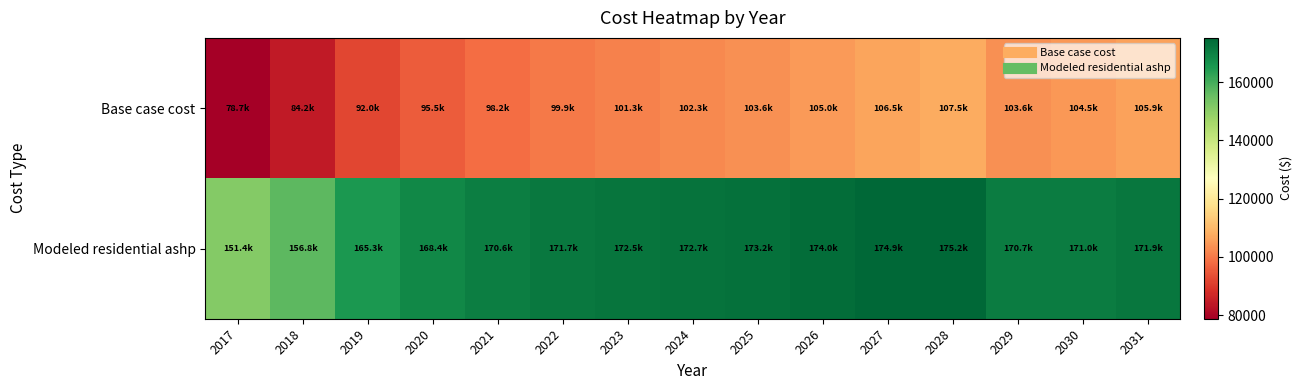

Which series changed the most between 2021 and 2029?

Base case cost